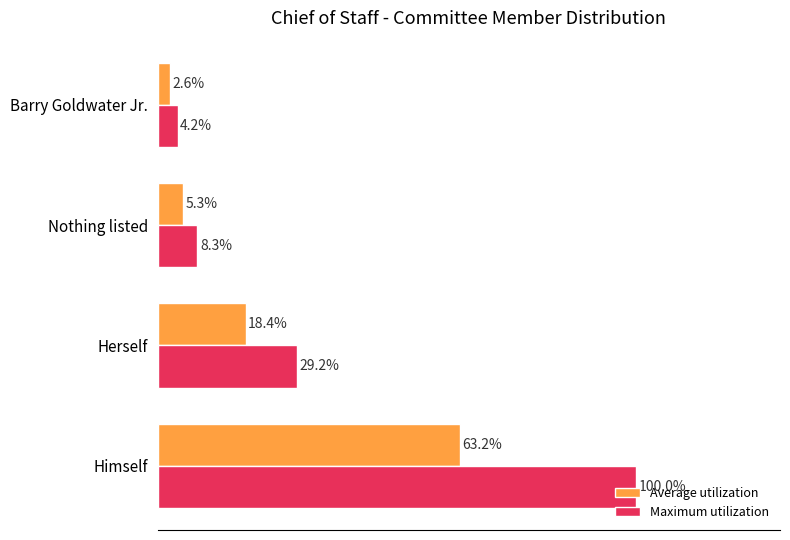

At which label is Maximum utilization closest to 52?

Herself